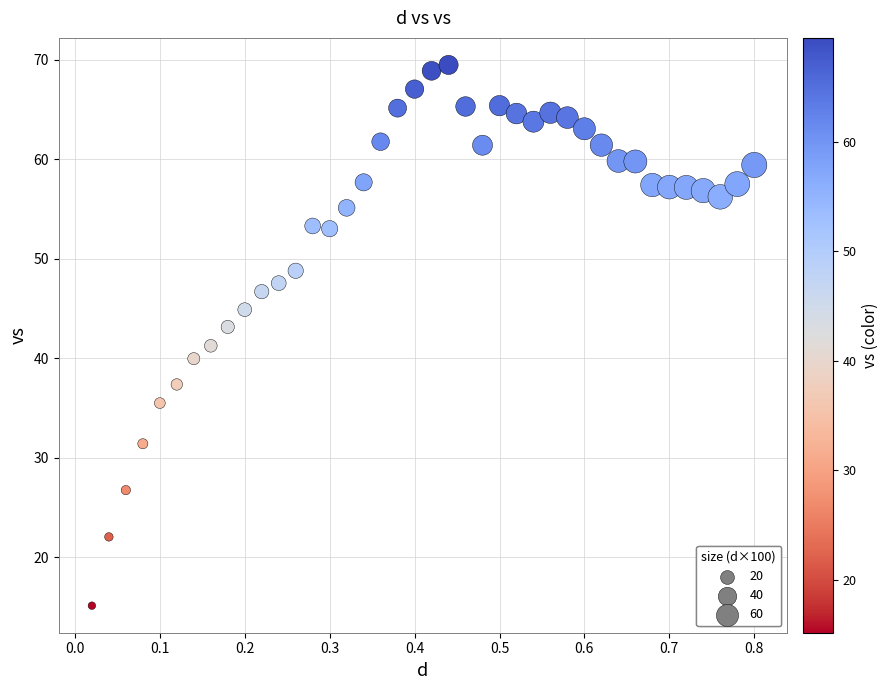

What is the range of X values (max minus min)?

0.8